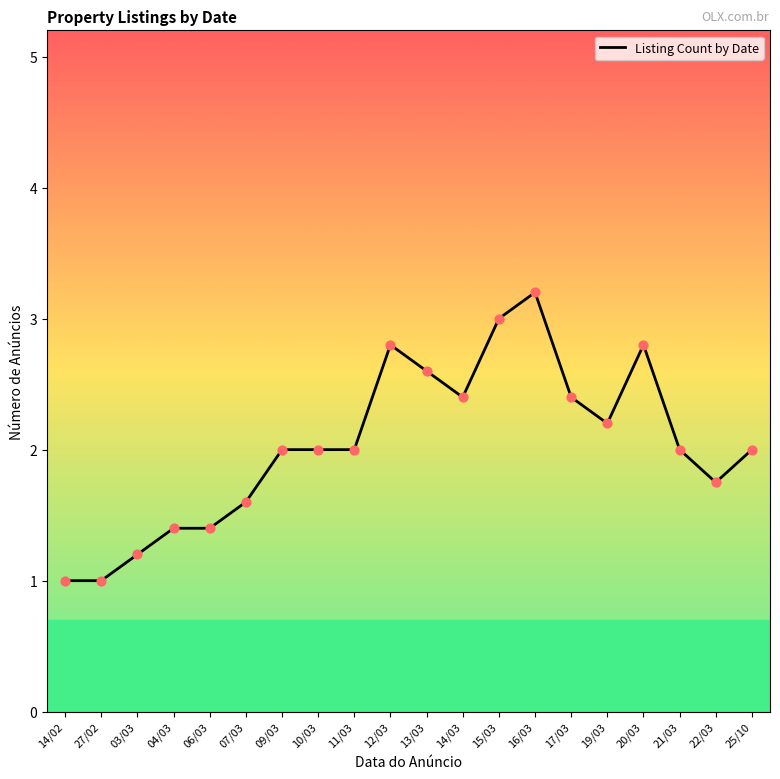

Which has a higher value, 16/03 or 07/03?

16/03